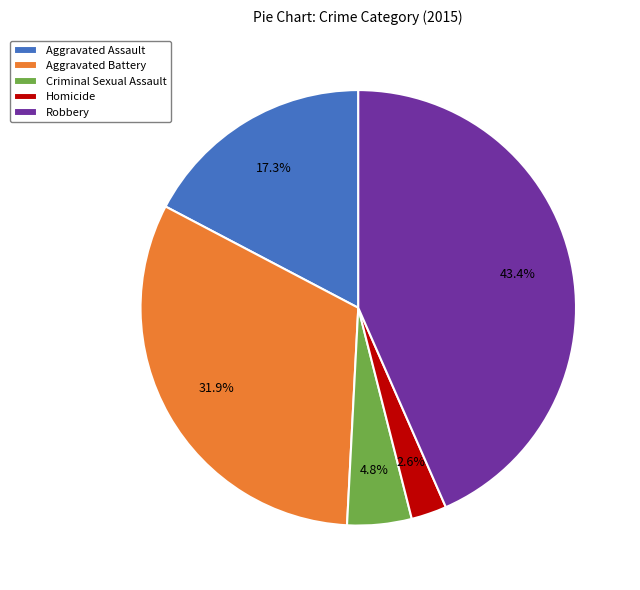

Rank the categories by value from lowest to highest.

Homicide, Criminal Sexual Assault, Aggravated Assault, Aggravated Battery, Robbery